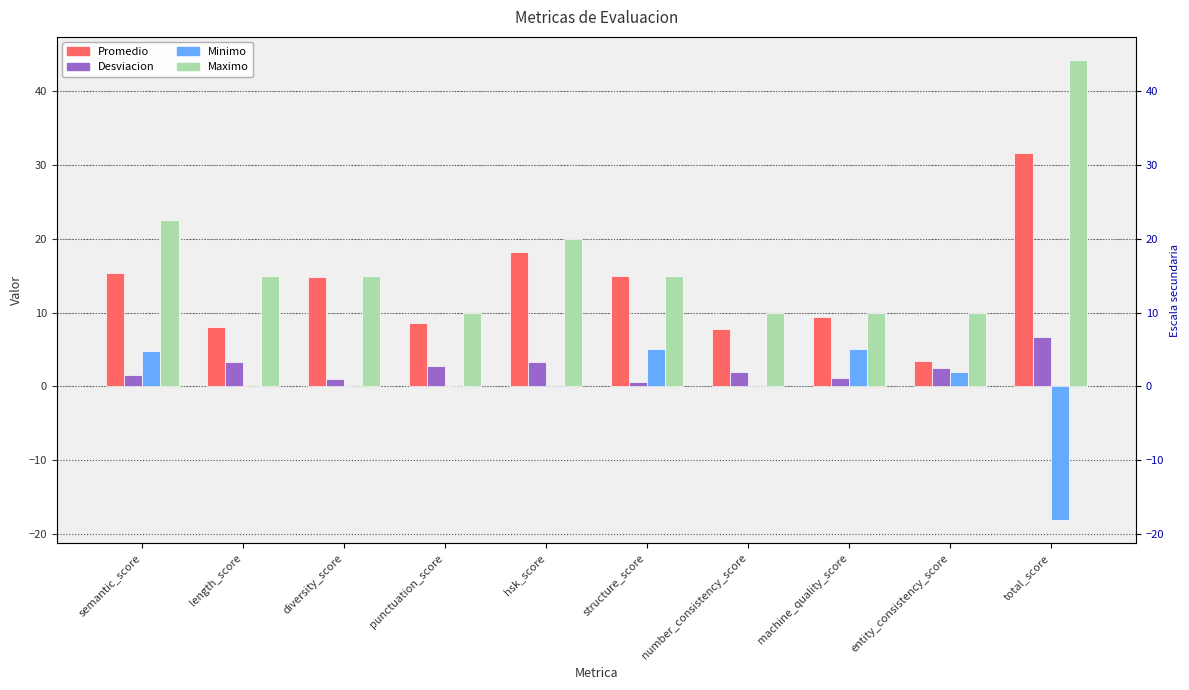

How many data points in Desviacion are less than 2?

5